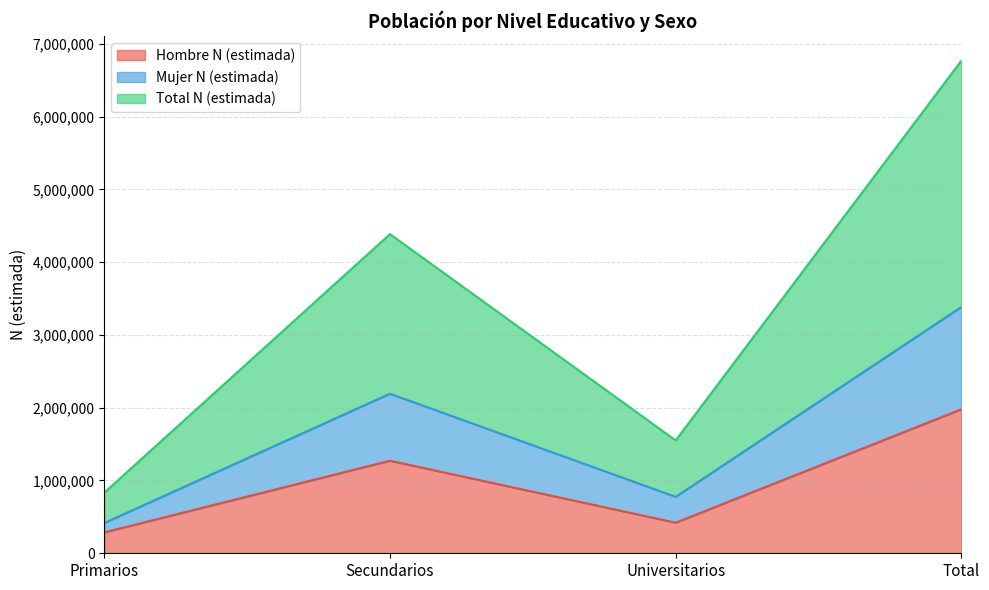

True or false: Total N (estimada) and Hombre N (estimada) intersect in this chart.

False